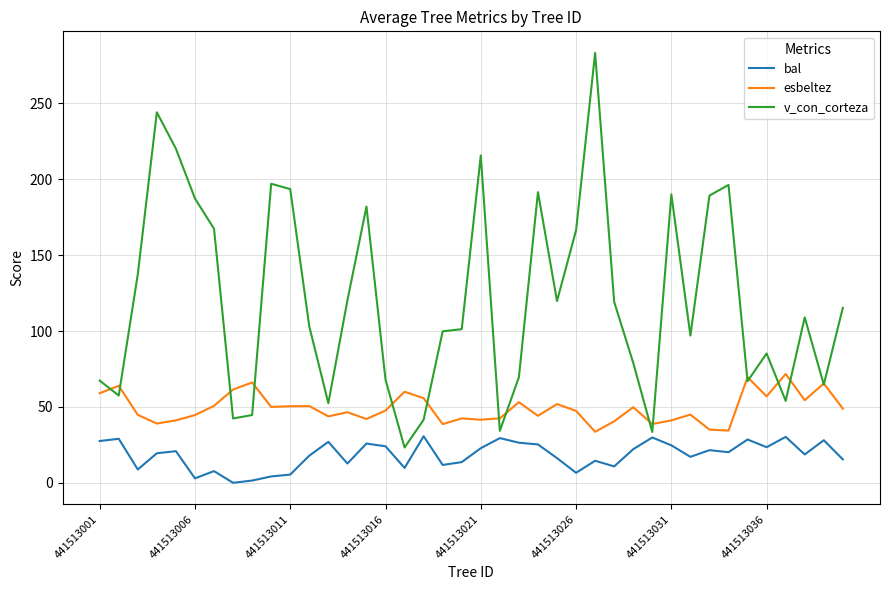

What is the average value of the esbeltez series?

49.1